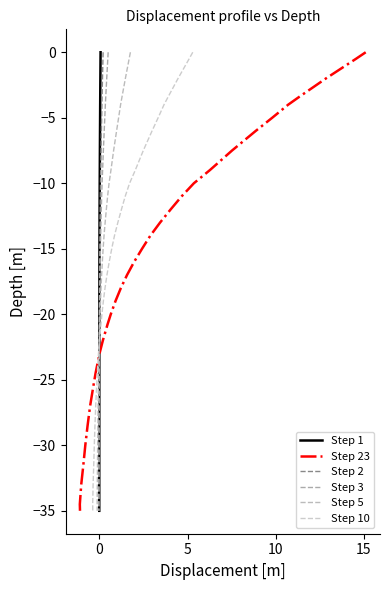

How many values in the Step 5 series exceed -16?

15